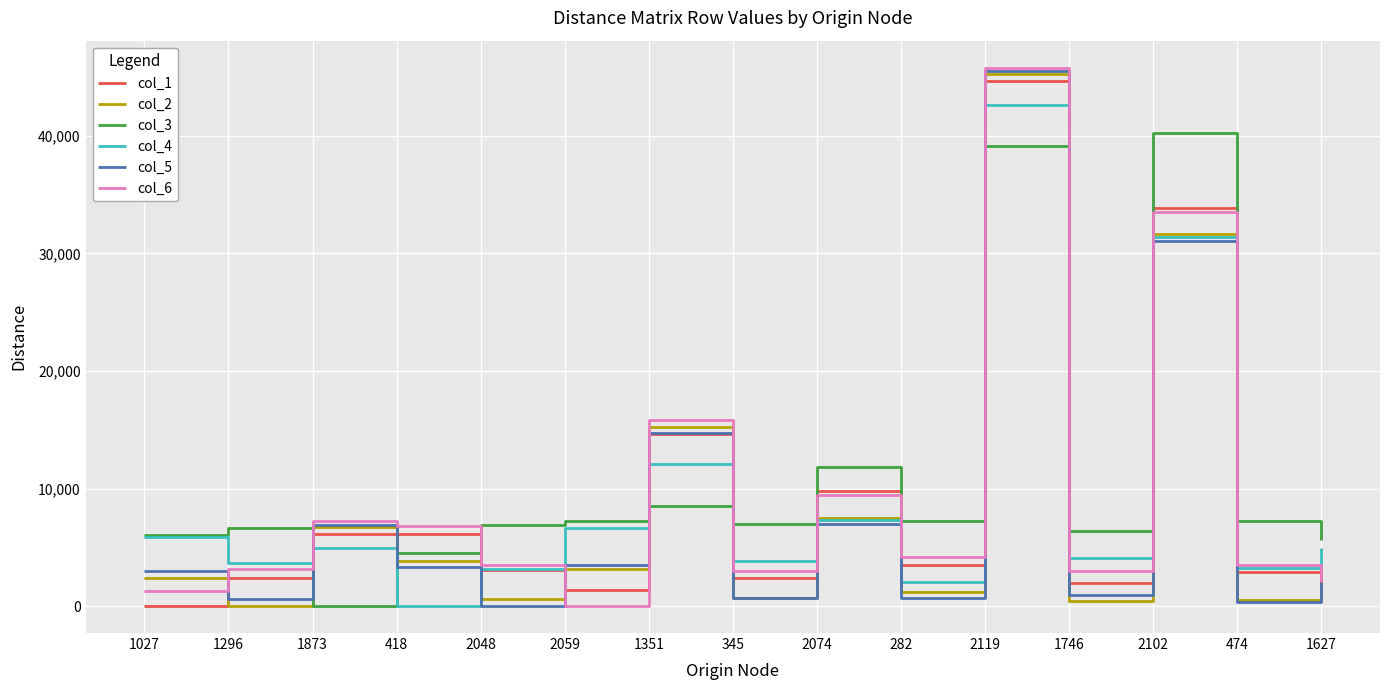

At 1296, list the series in order from smallest to largest.

col_2, col_5, col_1, col_6, col_4, col_3